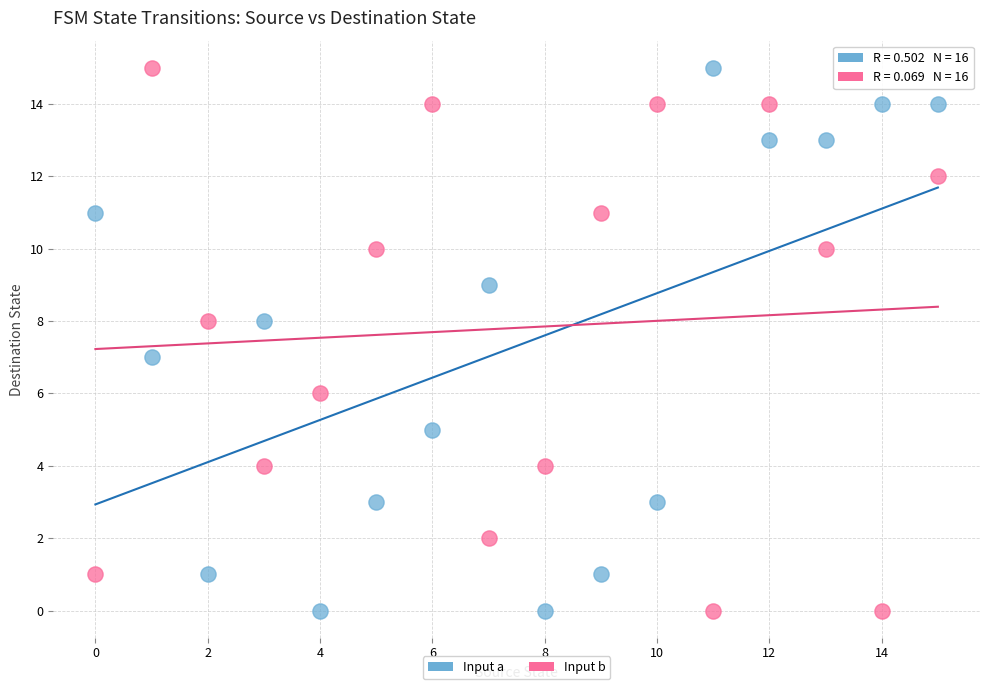

Across all data points, what is the range of Y values (max minus min)?

15